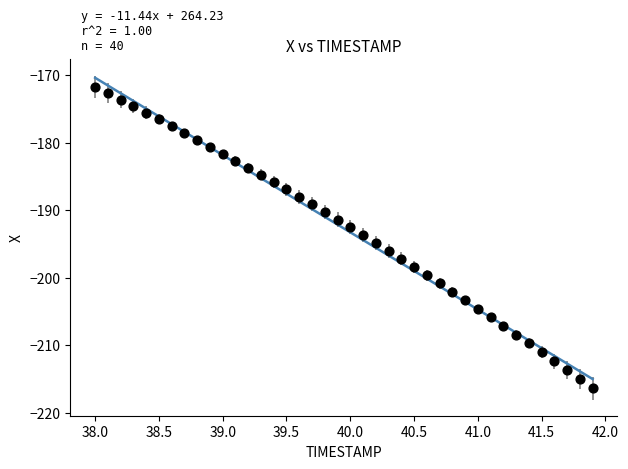

What is the range of X values (max minus min)?

3.9